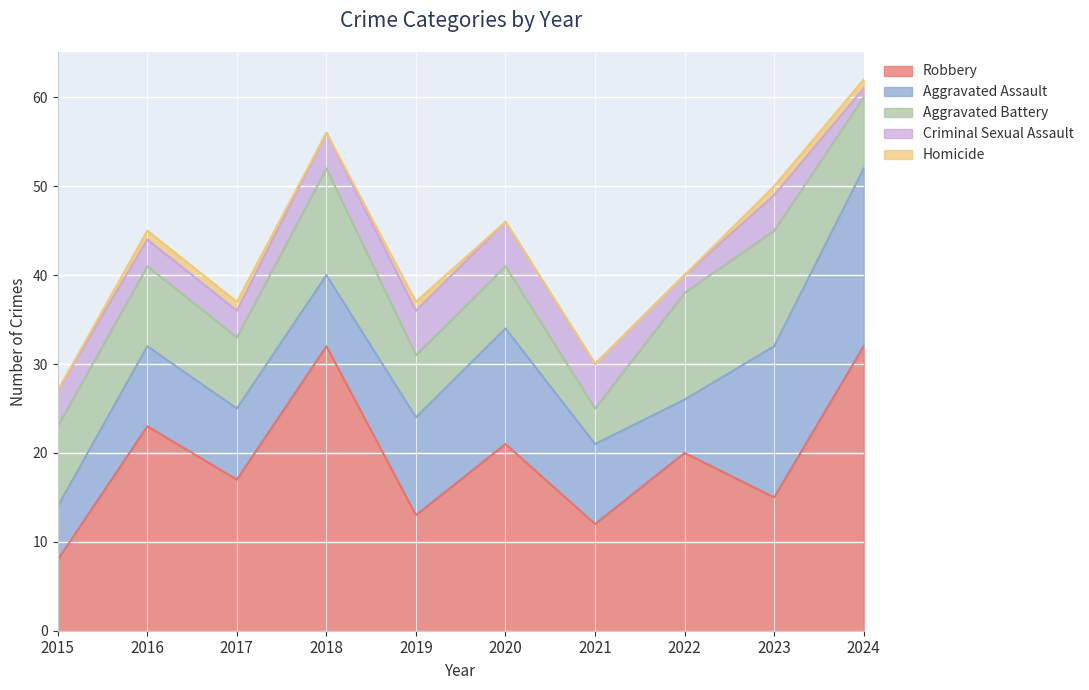

Count the Aggravated Battery values in the range 7 to 12.

8